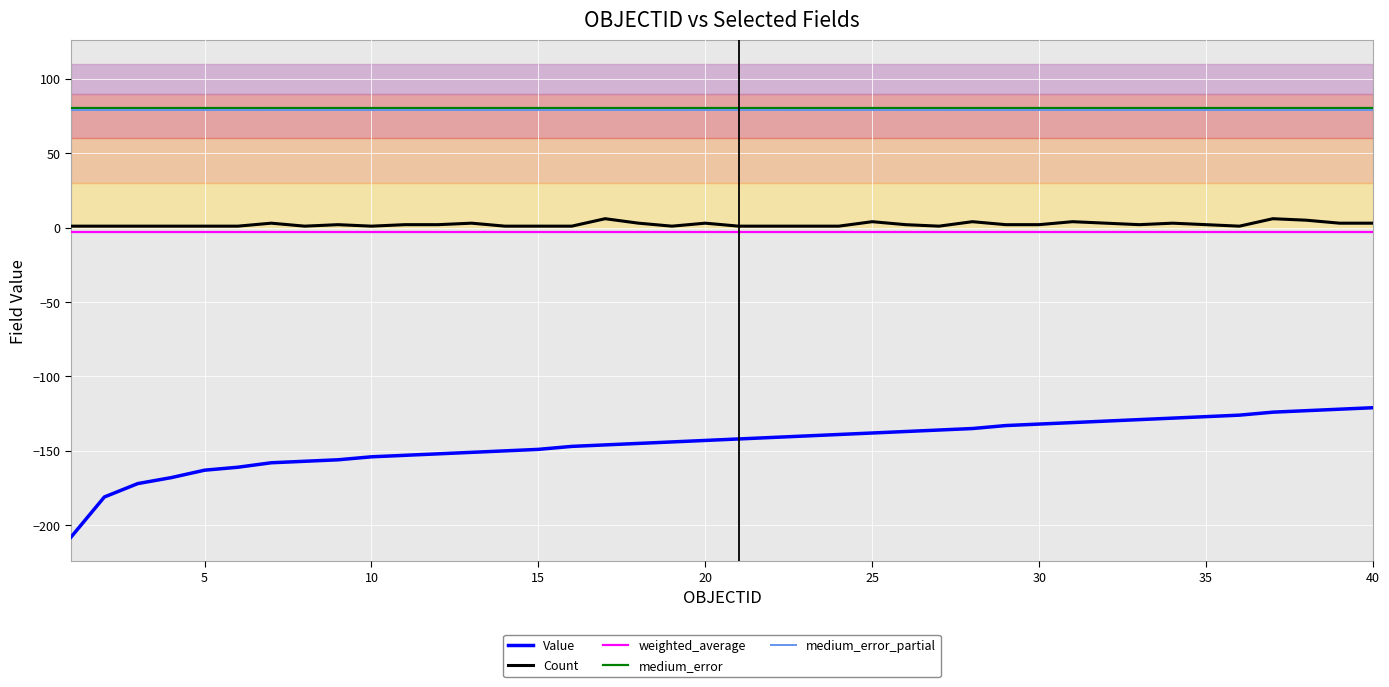

How many lines are shown in the chart?

5